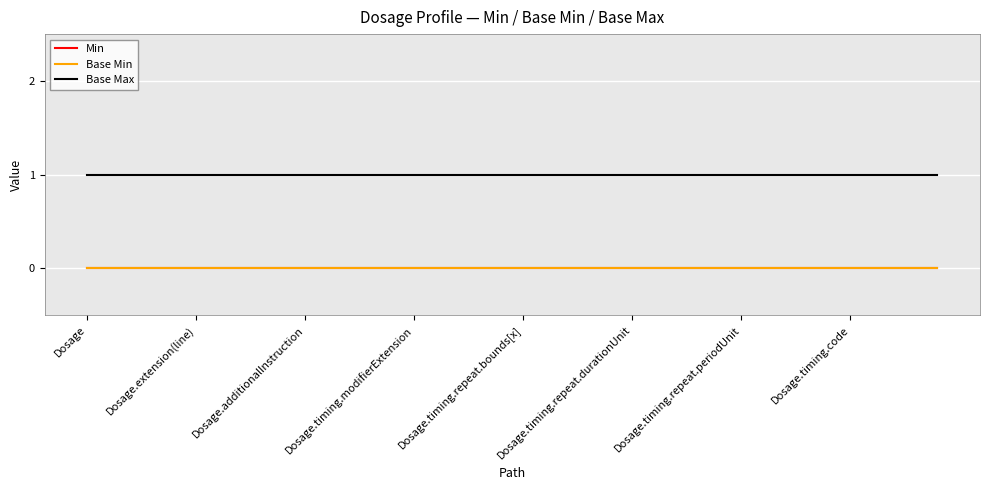

Does the chart have visible grid lines?

Yes